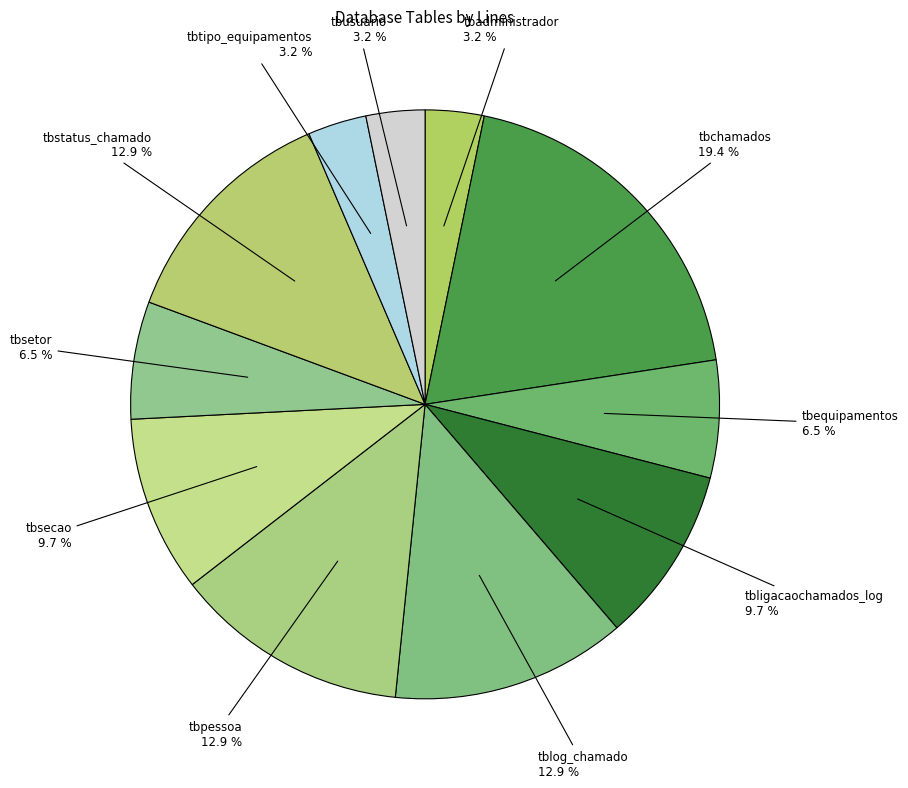

The tbpessoa slice represents 13% of the pie. True or false?

True